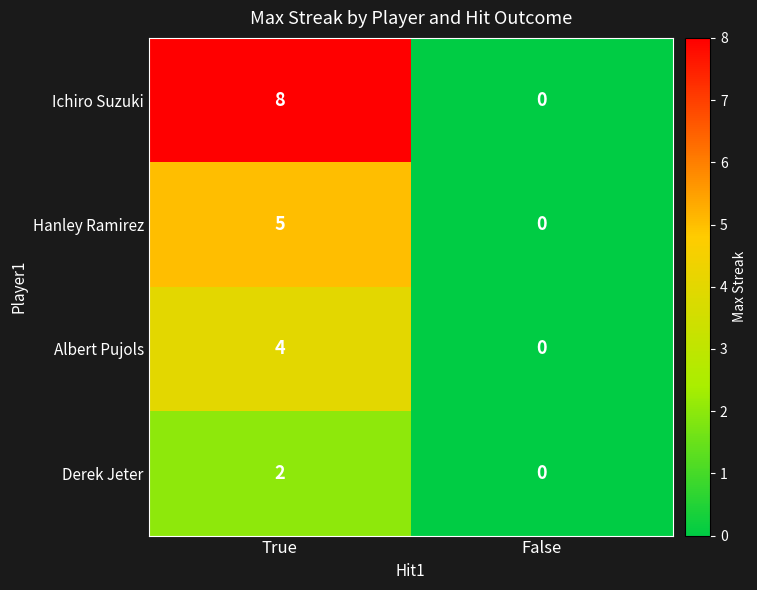

What is the sum of all Ichiro Suzuki values?

8